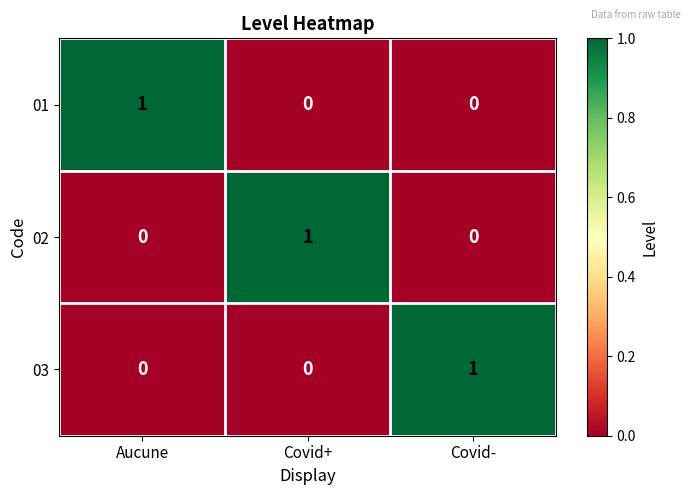

What is the spread (max minus min) of values at Covid-?

1